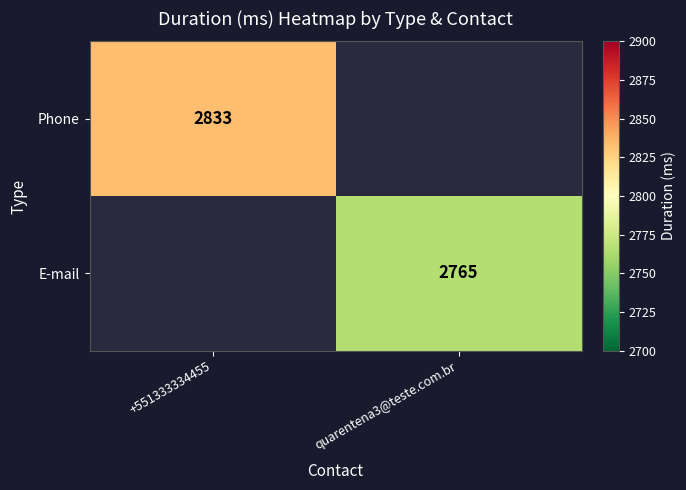

The E-mail series shows 2765 at quarentena3@teste.com.br. True or false?

True